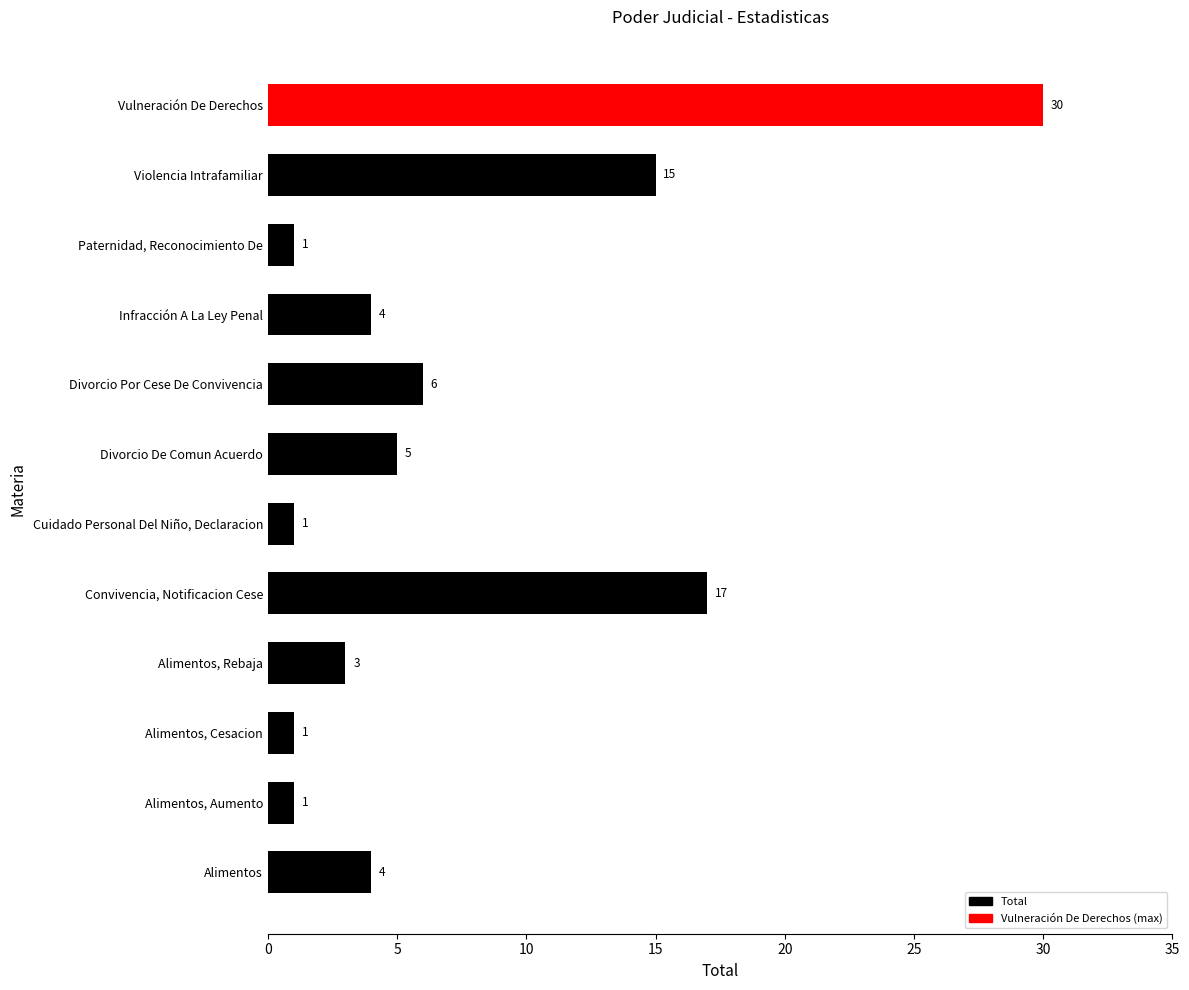

What value does the data have at Vulneración De Derechos, to the nearest 5?

30